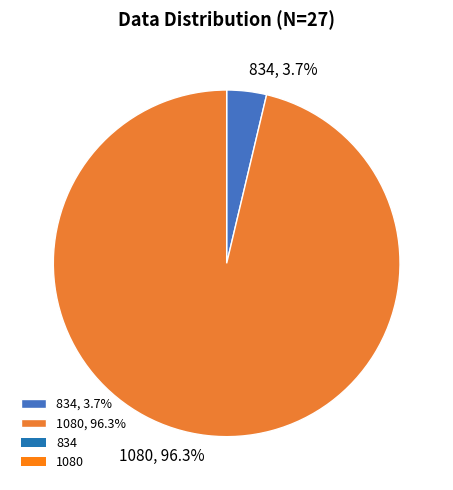

Does 1080 account for over 50% of the chart?

Yes